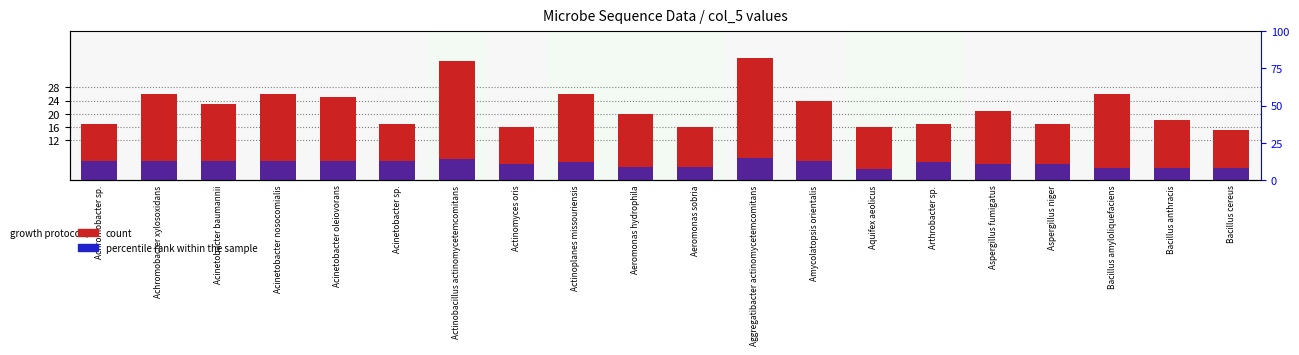

What is the total value across all series at Aspergillus fumigatus?

32